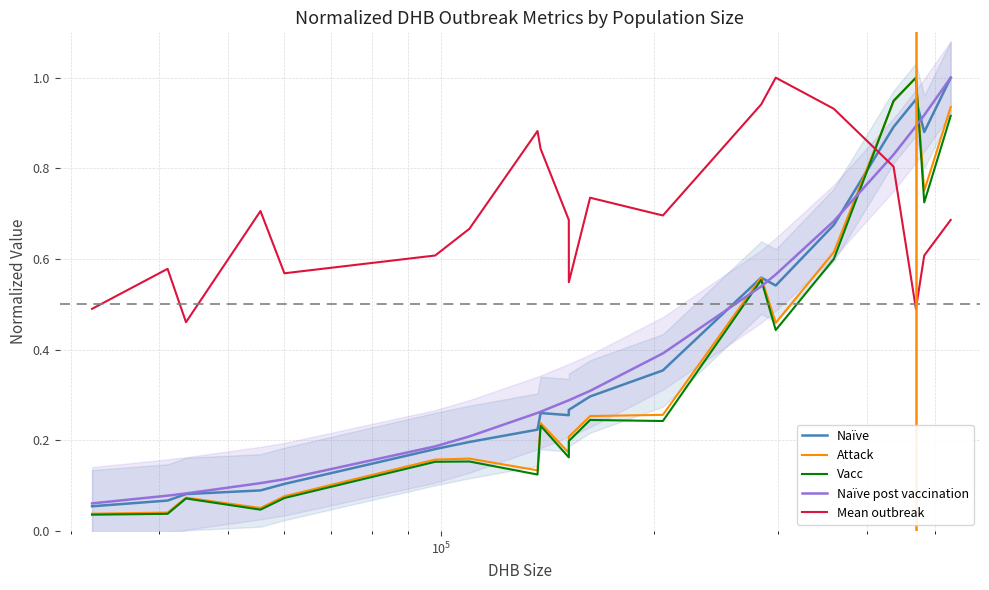

The Attack series shows 0.3 at 9. True or false?

False